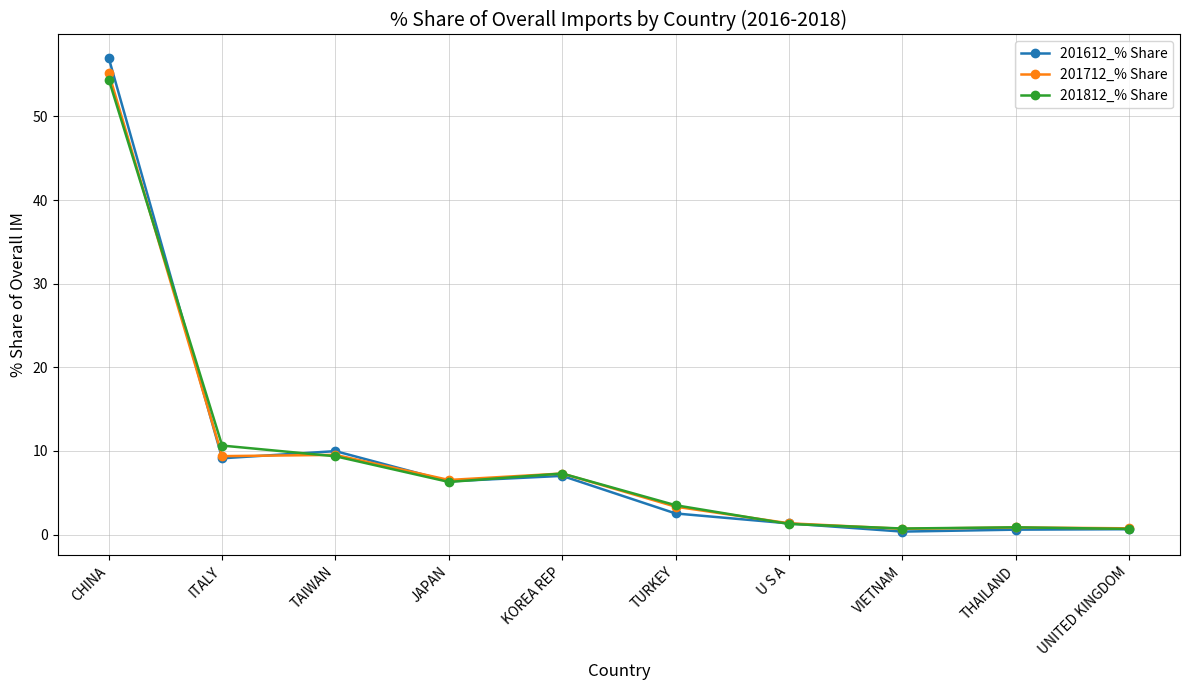

What is the minimum value shown in the chart?

0.4